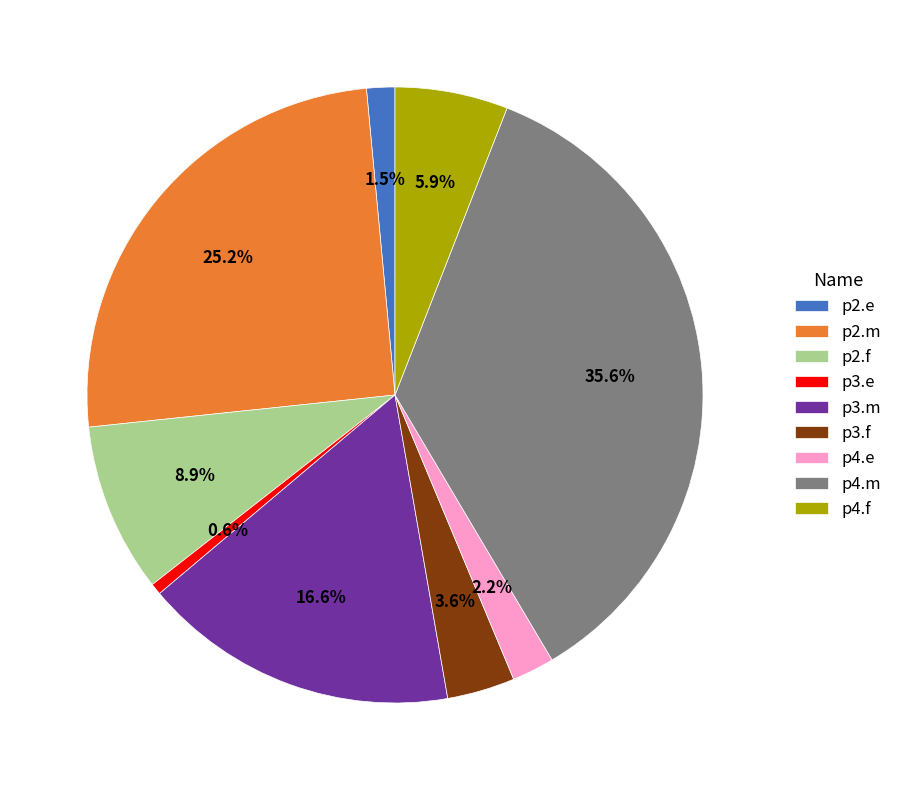

To the nearest percent, what portion does p2.f represent?

9%